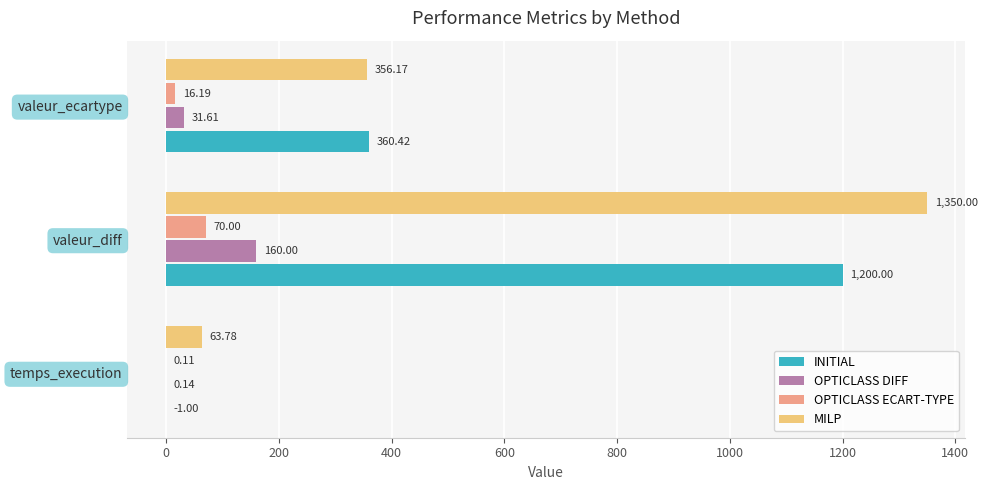

How many values in INITIAL are above zero?

2